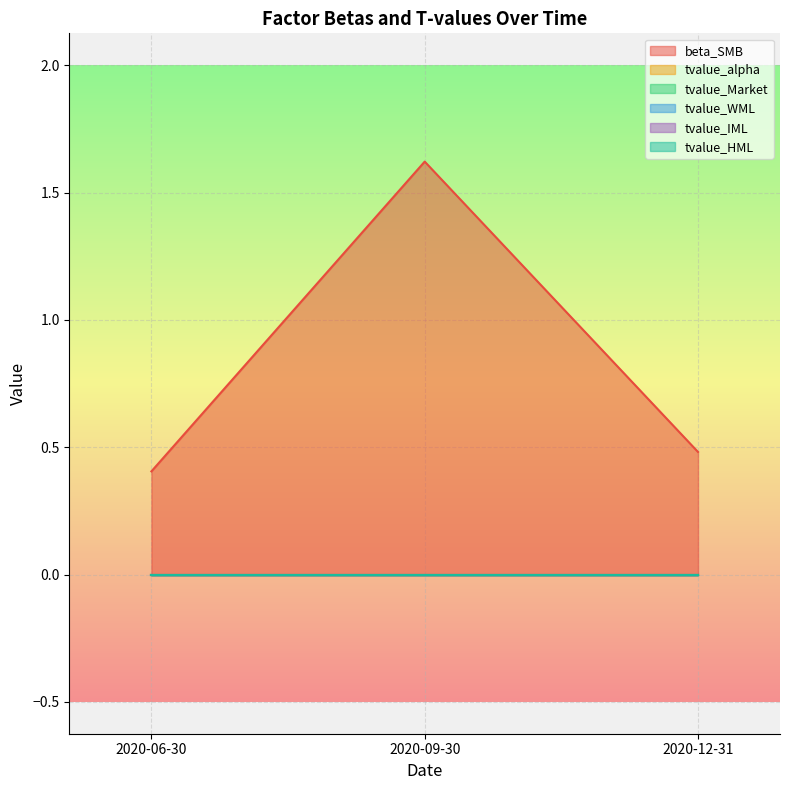

Which category has the highest value in the tvalue_WML series?

2020-06-30